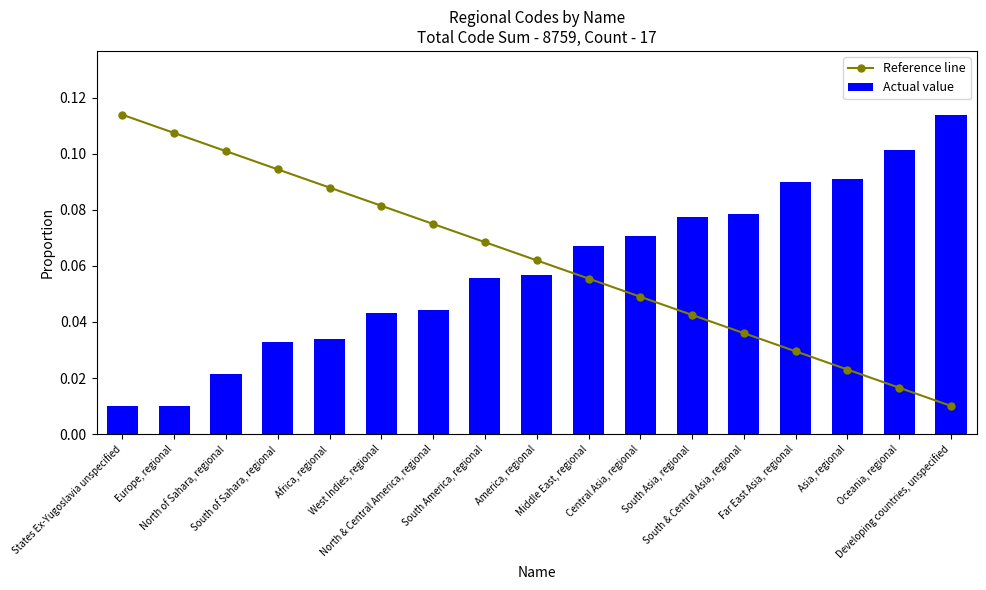

At which category is the sum across all series the highest?

South of Sahara, regional